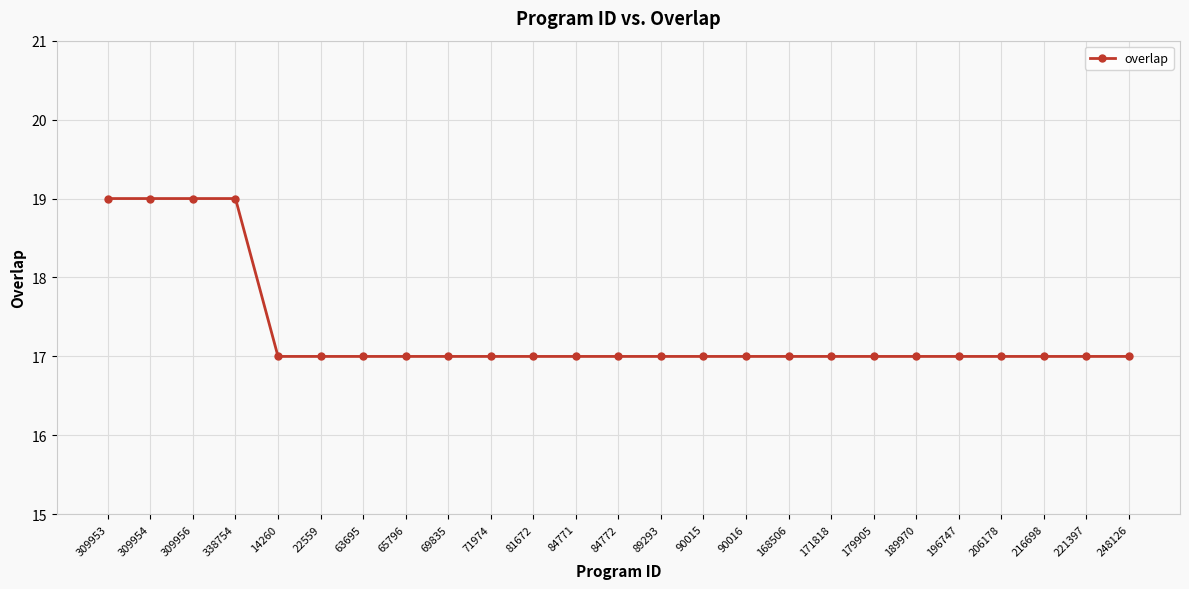

Which has a higher value, 189970 or 309953?

309953